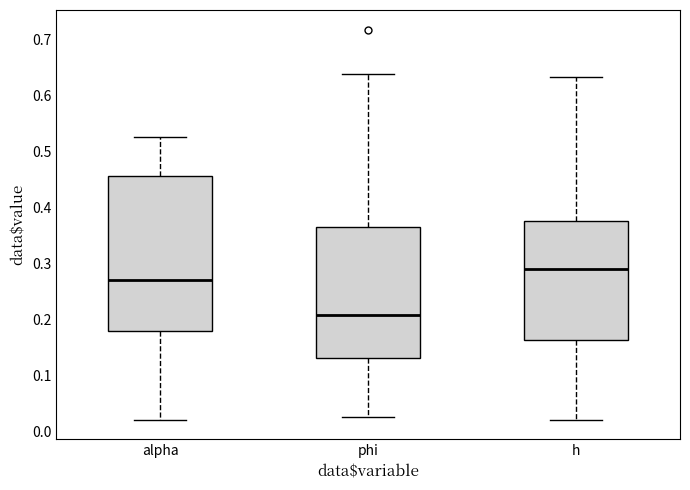

Which box is the tallest, from its lower edge to its upper edge?

alpha